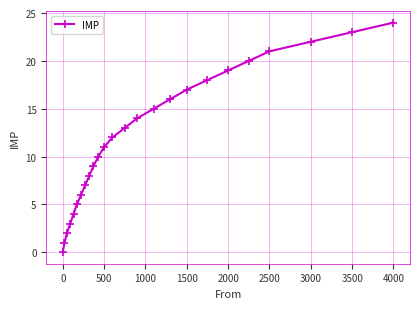

True or false: the data has more than 1 interior local peaks.

False